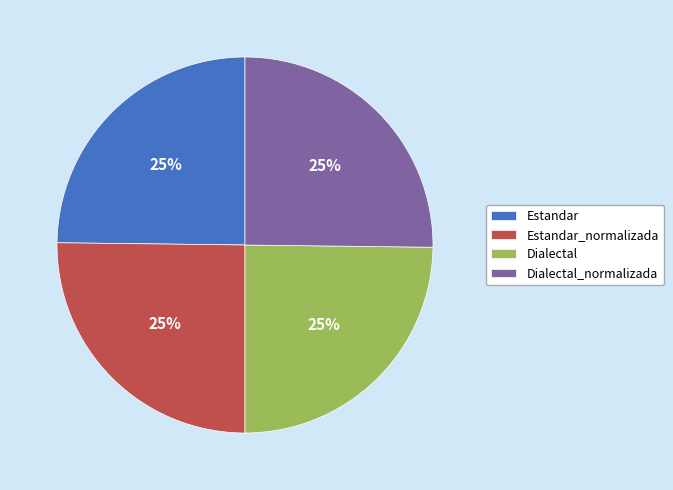

Count the number of slices in the pie.

4